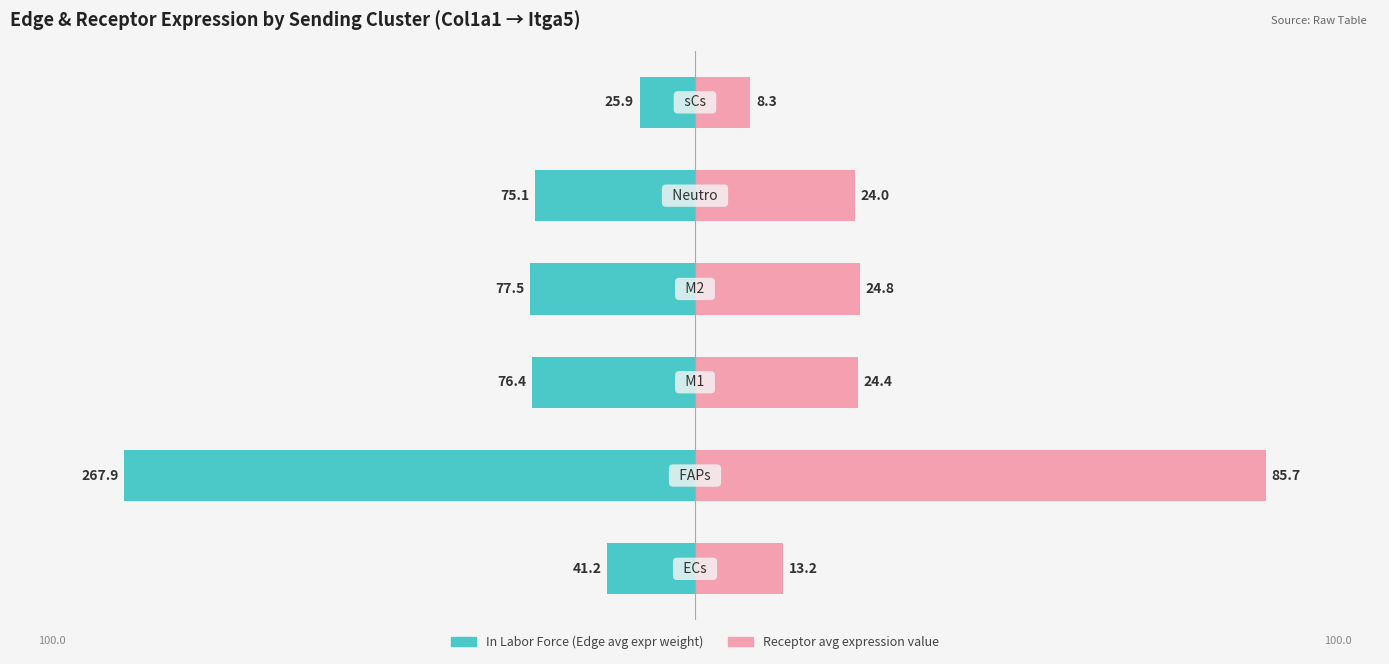

How many bars are there in each group?

2